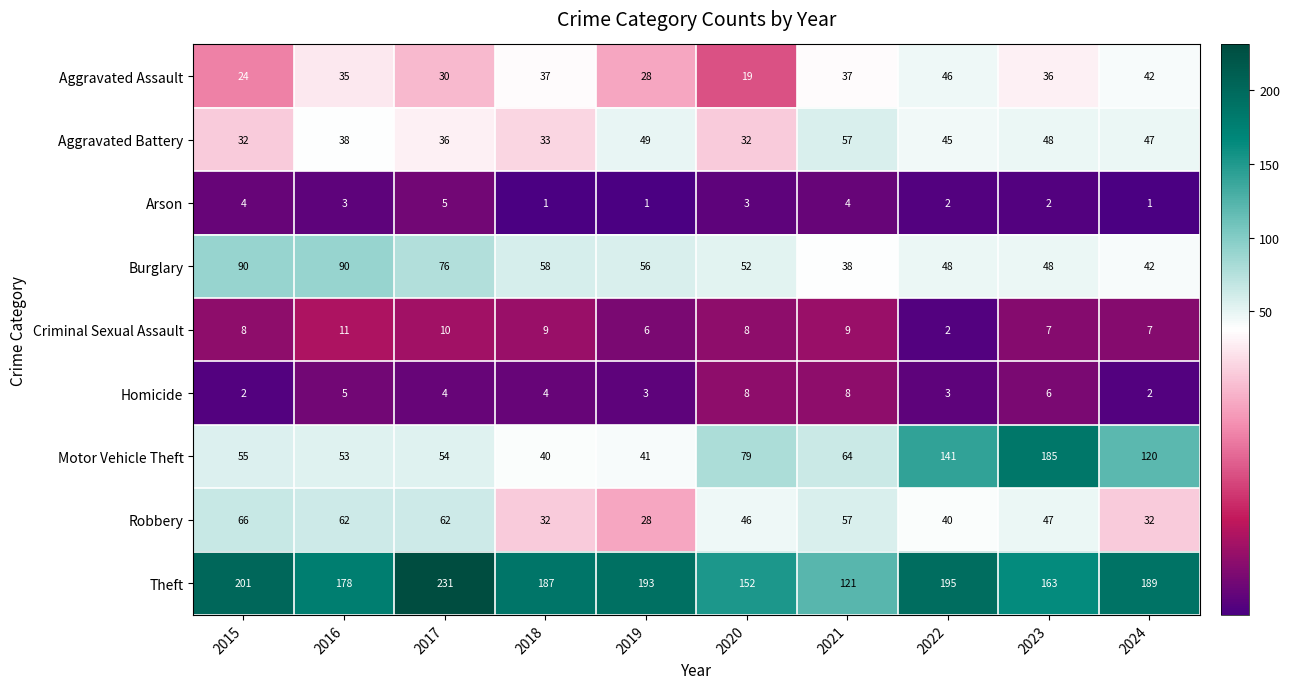

How many distinct data groups are displayed?

9